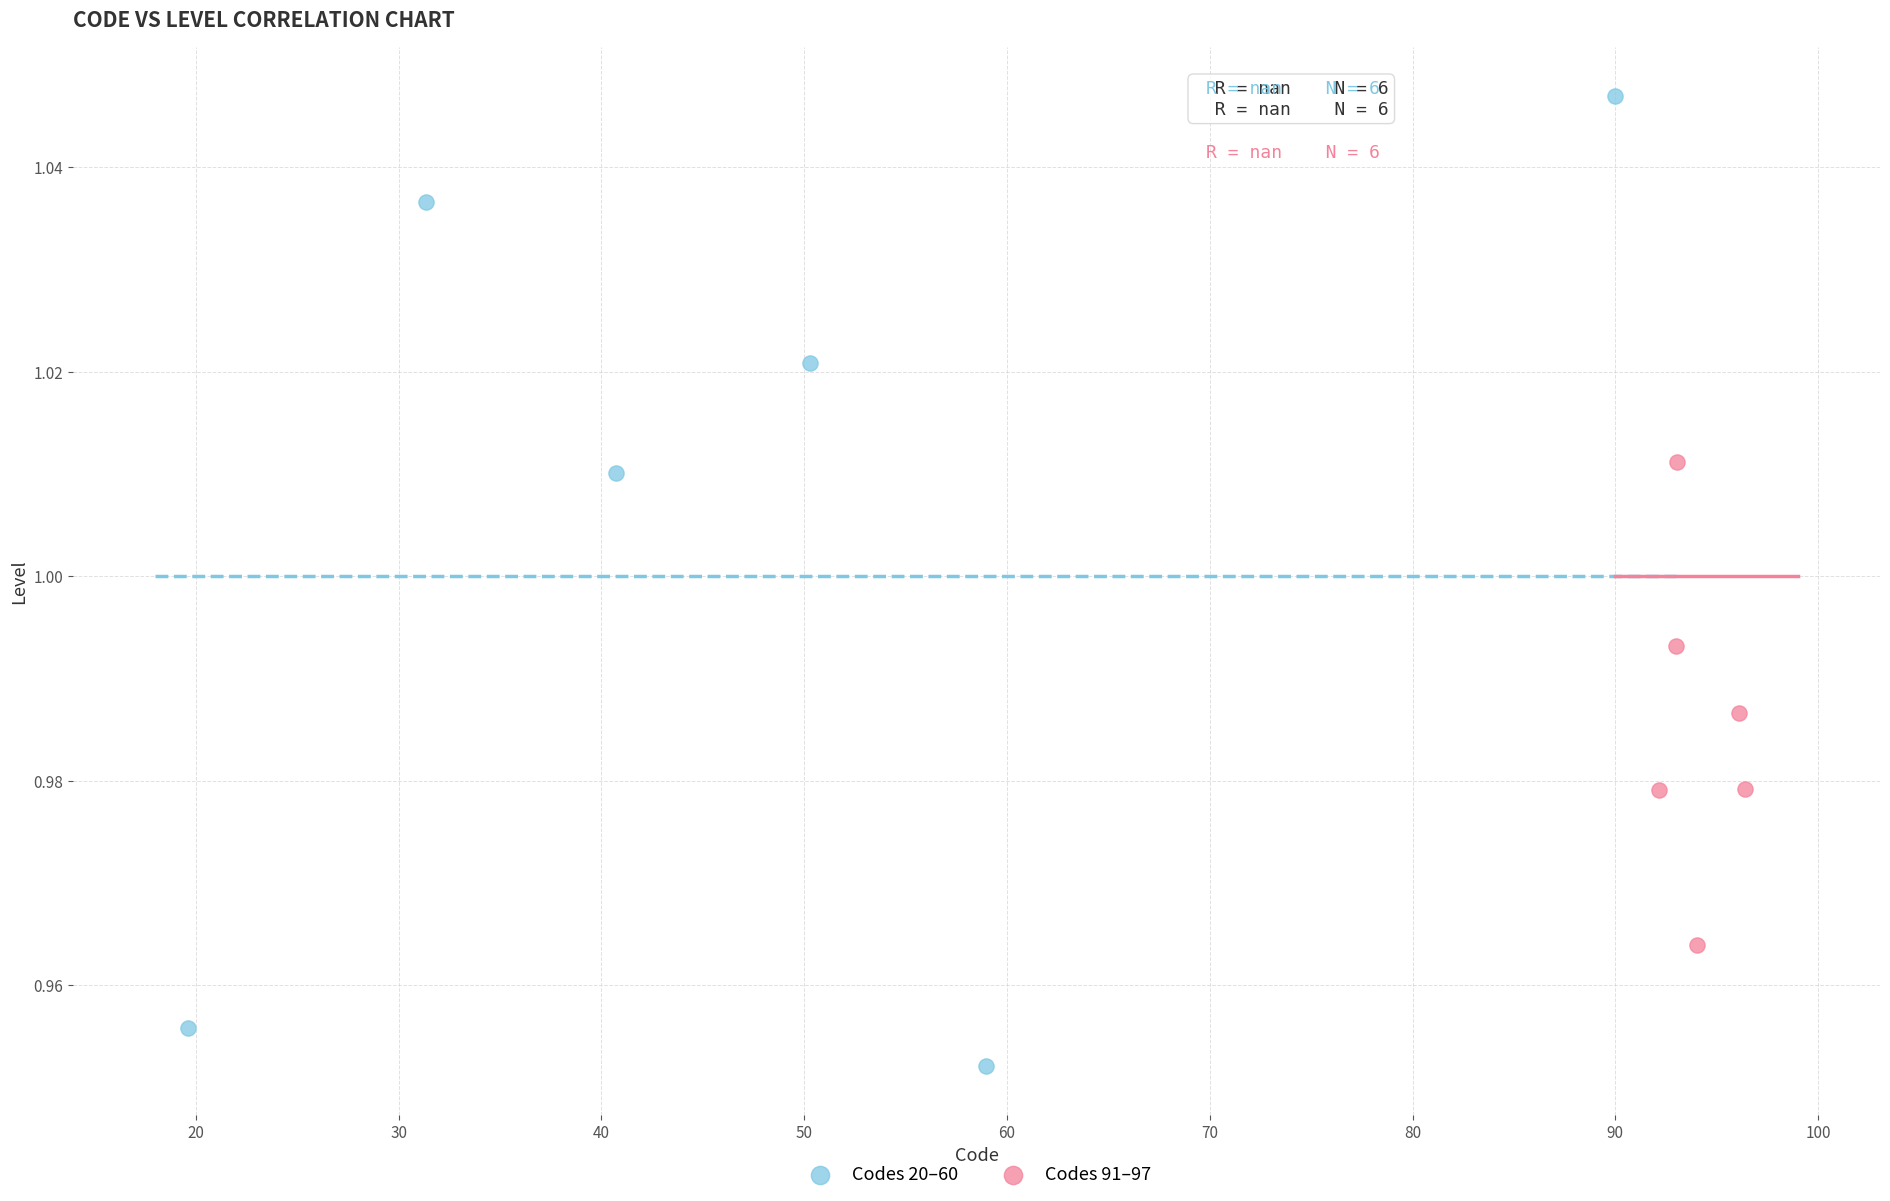

Which series reaches the maximum Y coordinate?

Codes 20–60